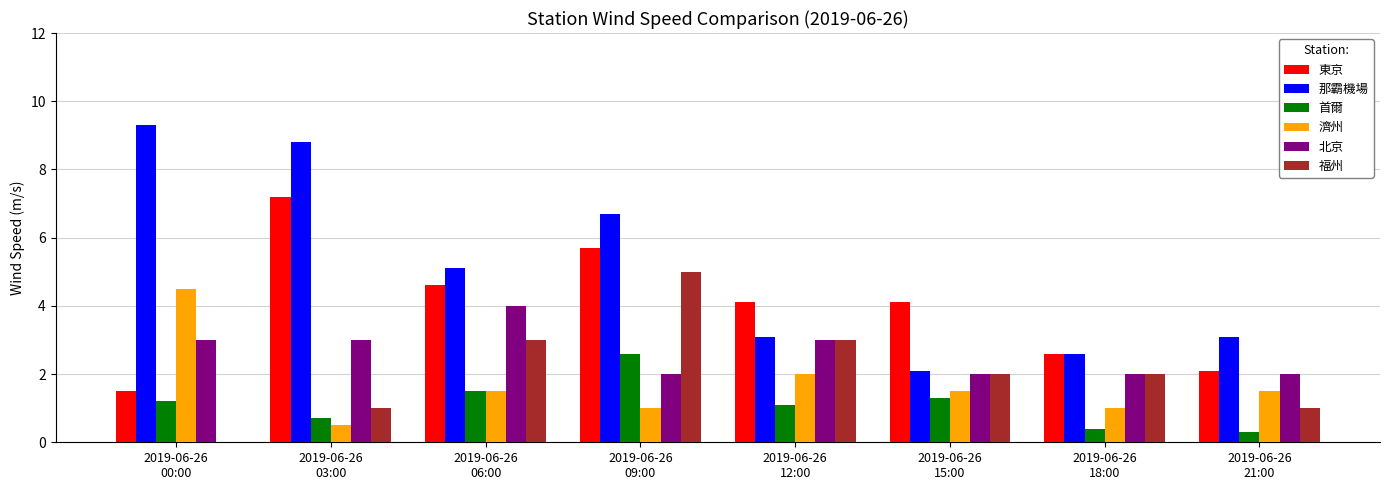

True or false: 濟州 has a value of 0.4 at 2019-06-26
09:00.

False